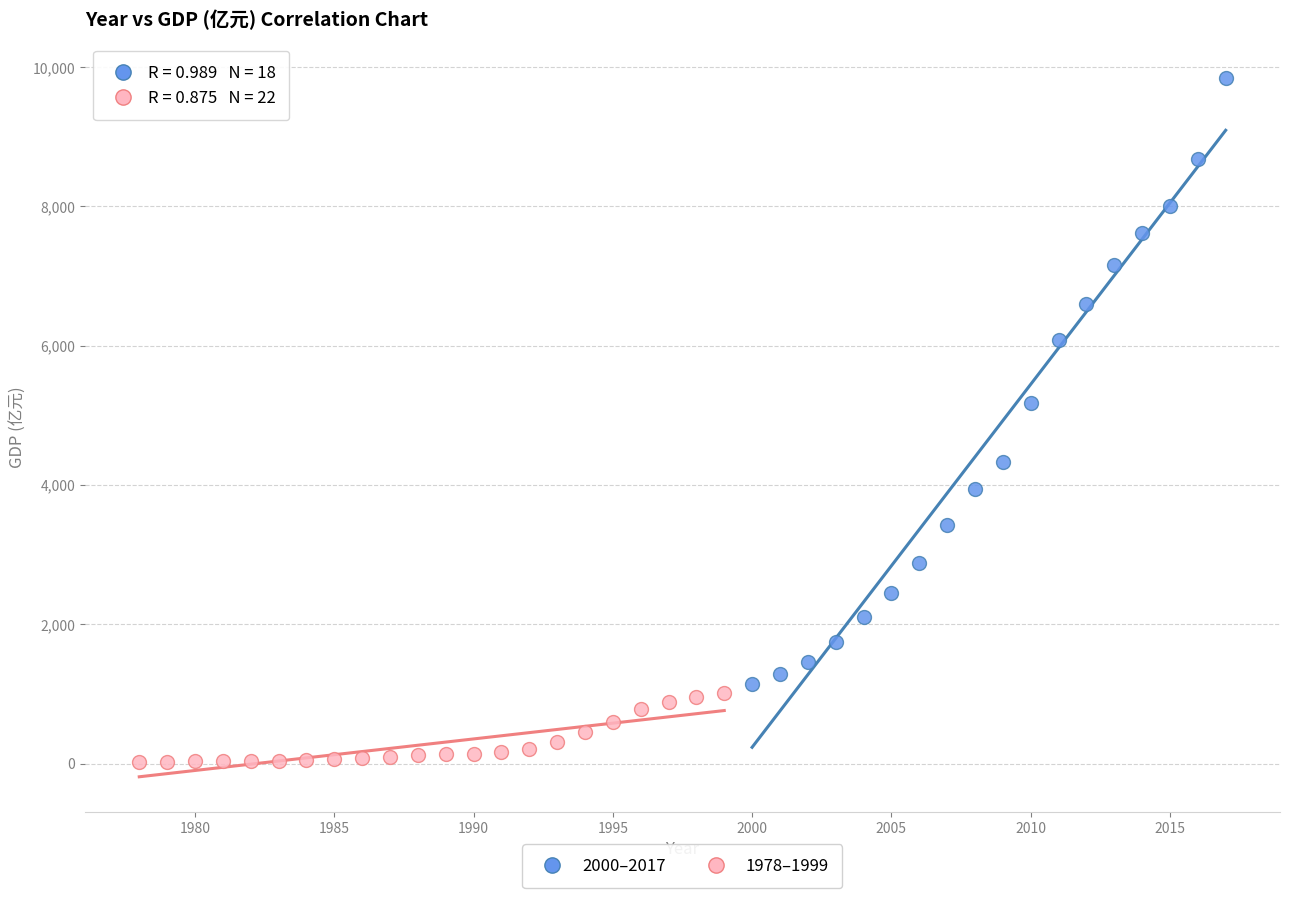

Which series reaches the maximum Y coordinate?

2000–2017